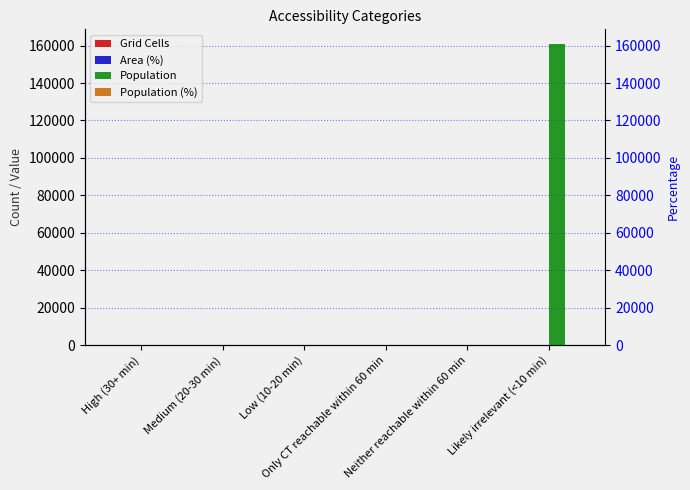

How many bars are there in total?

24